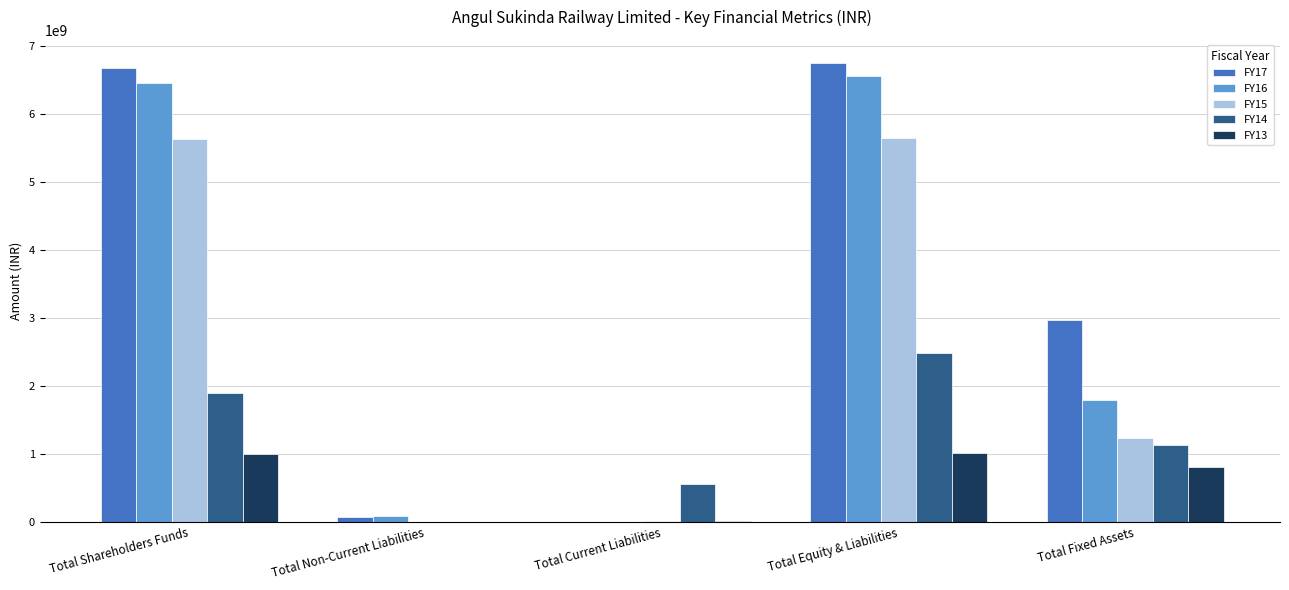

What is the maximum value shown in the chart?

6750483000